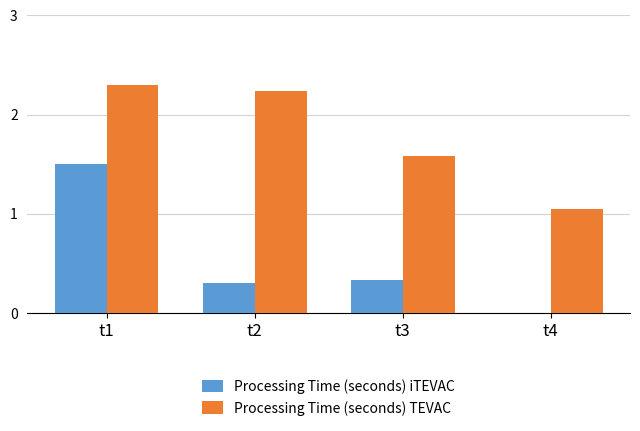

Is it true that Processing Time (seconds) TEVAC equals 3.9 at t1?

False